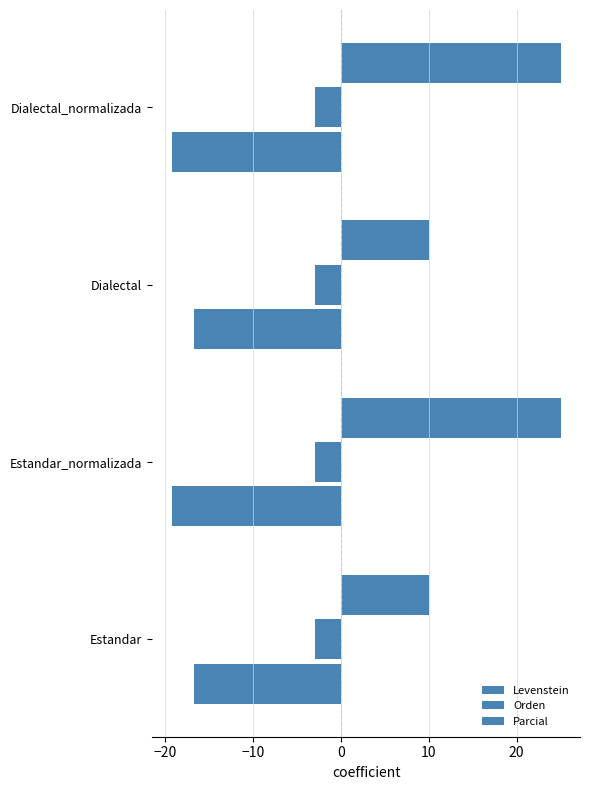

What is the value of the Parcial bar at the 1st from the left?

10.0